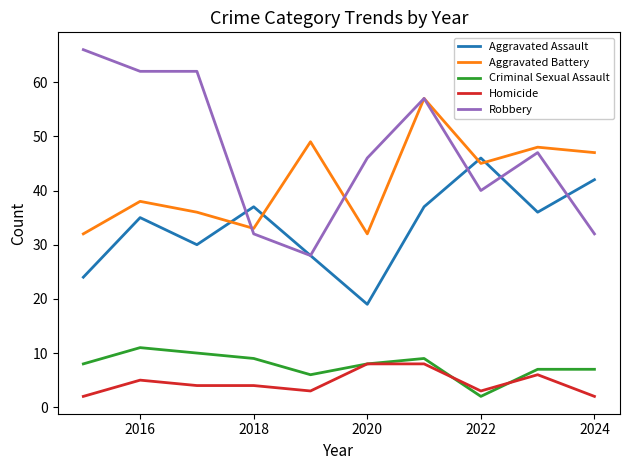

What is the highest value of the Aggravated Assault series?

46